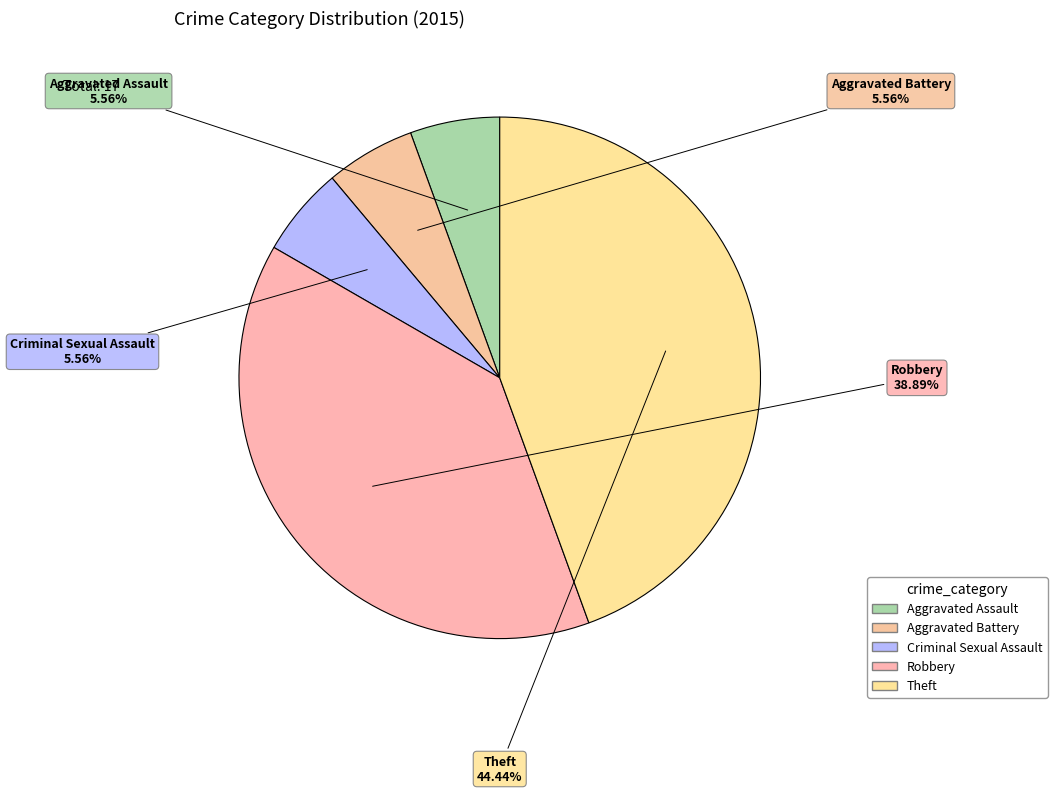

To the nearest percent, what portion does Aggravated Assault represent?

6%